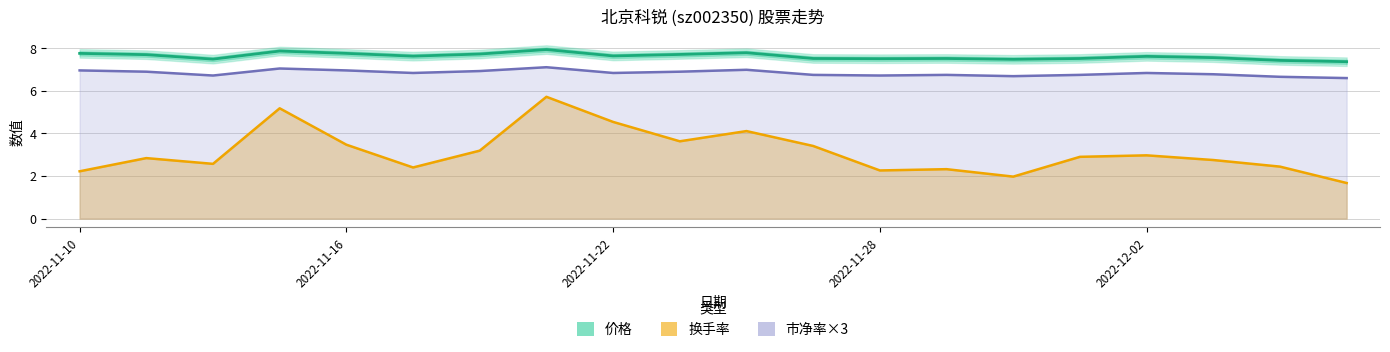

What is the value of the 价格 point at the 5th from the left?

7.8